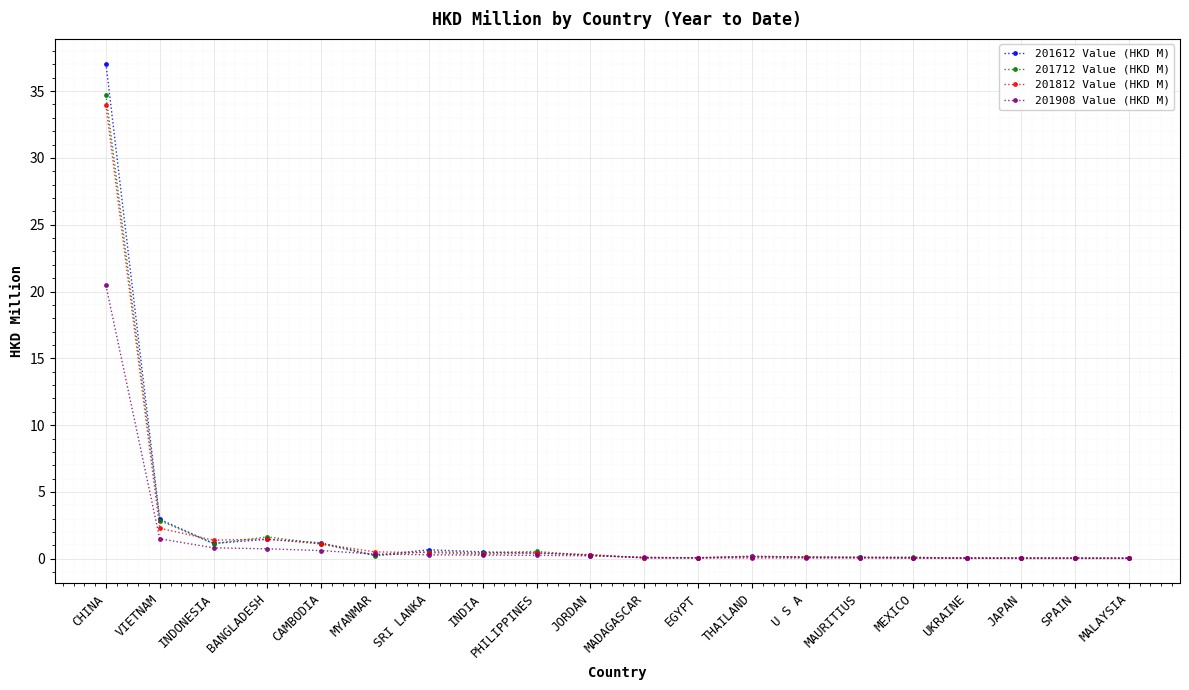

What is the sum of the 201812 Value (HKD M) values at EGYPT and CAMBODIA?

1.2